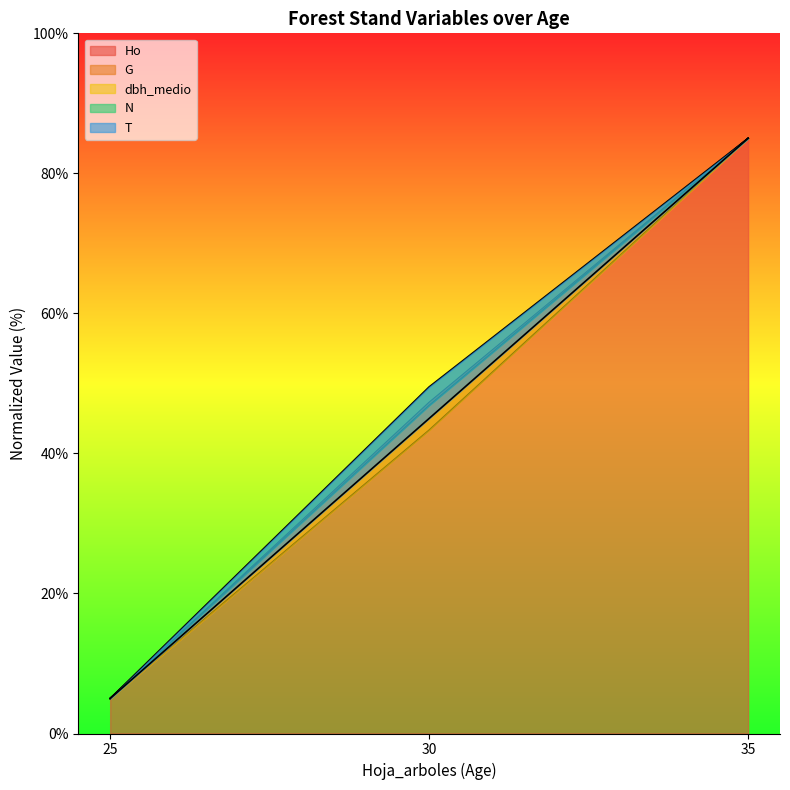

Is it true that dbh_medio equals 85.0 at 35?

True